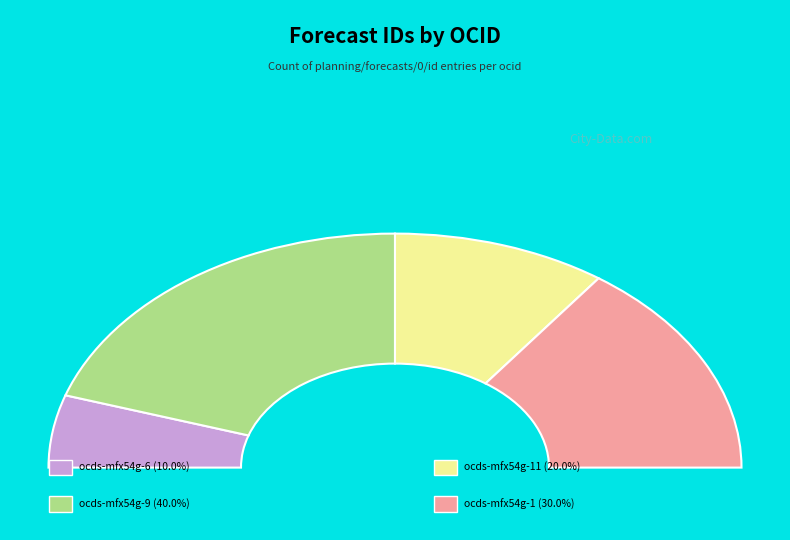

What is the ratio of the value at ocds-mfx54g-1 to the value at ocds-mfx54g-9?

0.8